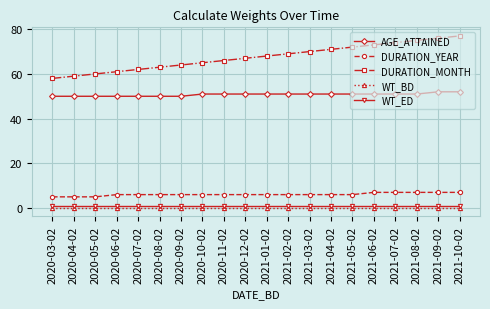

Reading right to left, what are all the values shown in this chart?

AGE_ATTAINED: 52.0	52.0	51.0	51.0	51.0	51.0	51.0	51.0	51.0	51.0	51.0	51.0	51.0	50.0	50.0	50.0	50.0	50.0	50.0	50.0
DURATION_YEAR: 7.0	7.0	7.0	7.0	7.0	6.0	6.0	6.0	6.0	6.0	6.0	6.0	6.0	6.0	6.0	6.0	6.0	5.0	5.0	5.0
DURATION_MONTH: 77.0	76.0	75.0	74.0	73.0	72.0	71.0	70.0	69.0	68.0	67.0	66.0	65.0	64.0	63.0	62.0	61.0	60.0	59.0	58.0
WT_BD: 0.1	0.1	0.1	0.1	0.1	0.1	0.1	0.1	0.1	0.1	0.1	0.1	0.1	0.1	0.1	0.1	0.1	0.1	0.1	0.1
WT_ED: 0.9	0.9	0.9	0.9	0.9	0.9	0.9	0.9	0.9	0.9	0.9	0.9	0.9	0.9	0.9	0.9	0.9	0.9	0.9	0.9